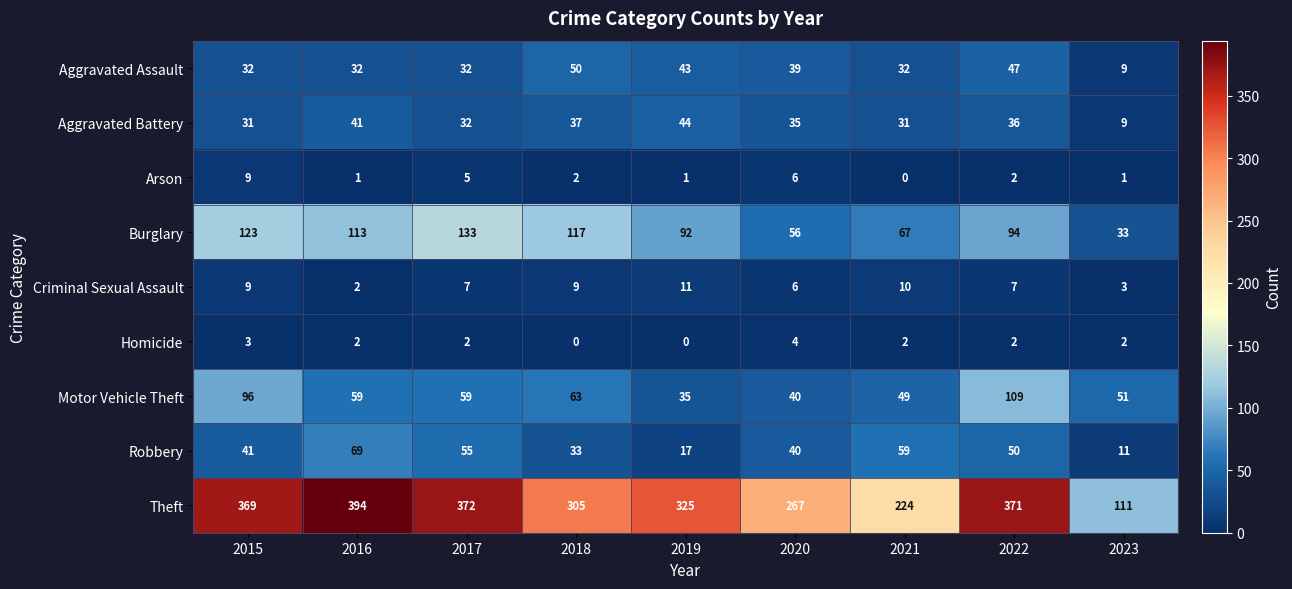

What is the difference between the highest and lowest values at 2022?

369